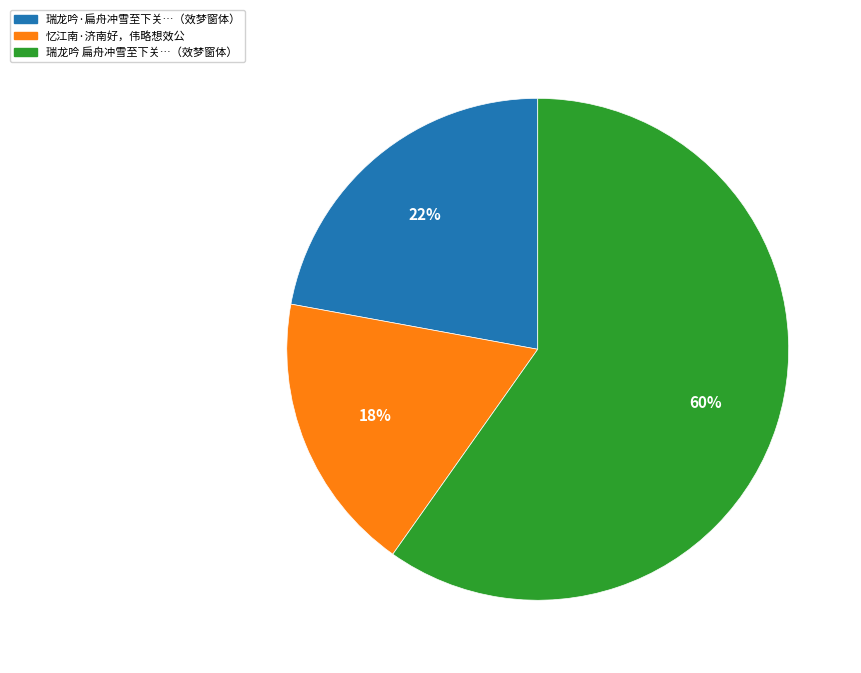

Does any single category account for the majority?

Yes